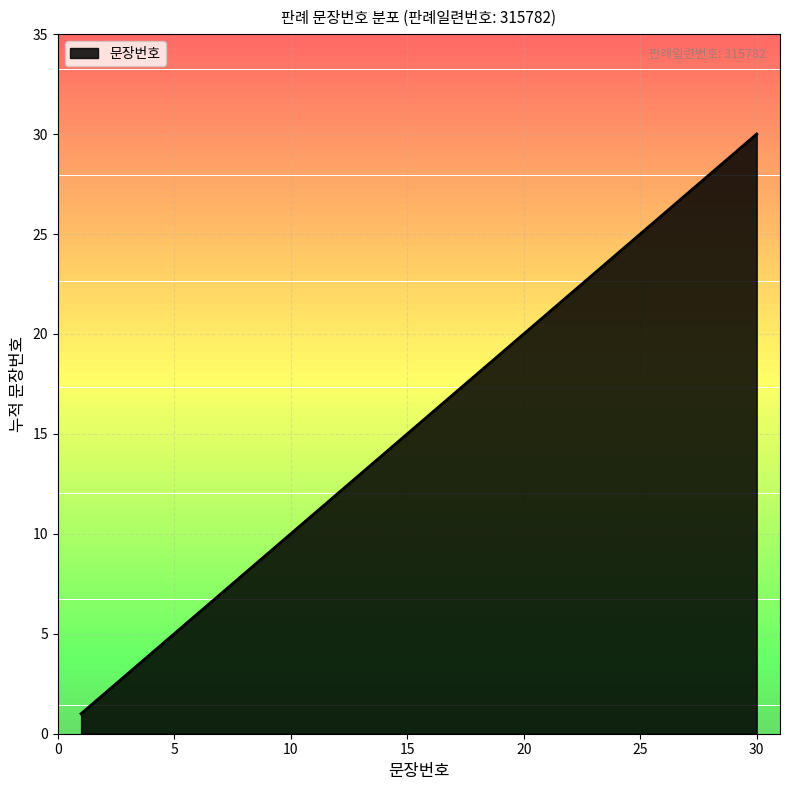

How many distinct data groups are displayed?

1